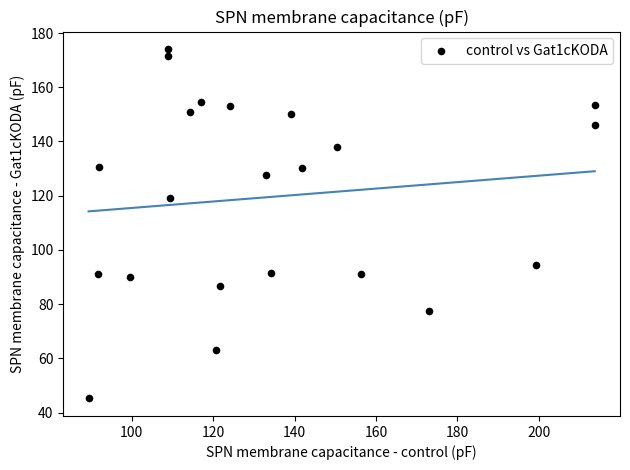

What is the range of Y values (max minus min)?

128.9